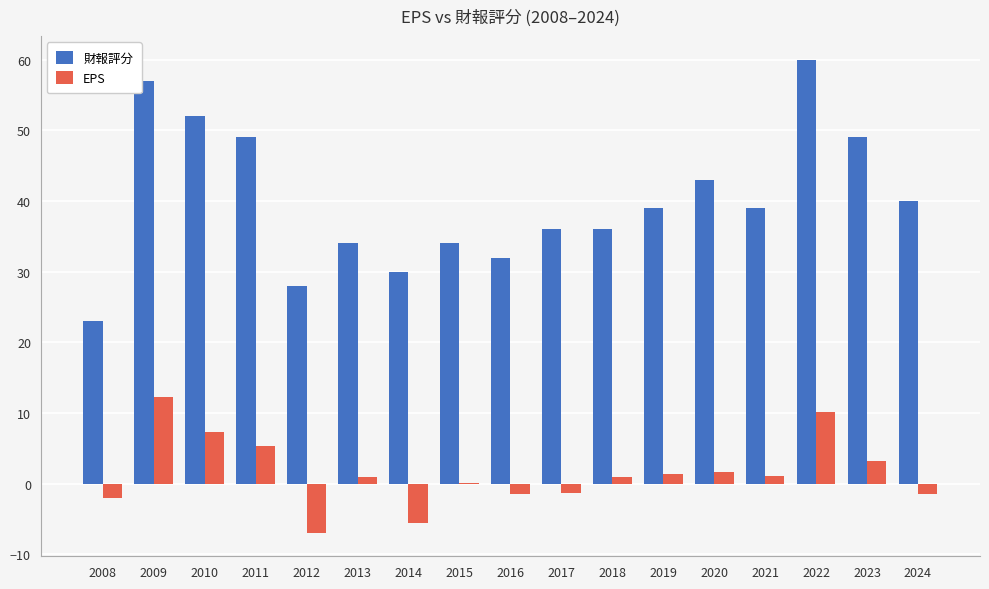

What is the sum of all 財報評分 values?

681.0